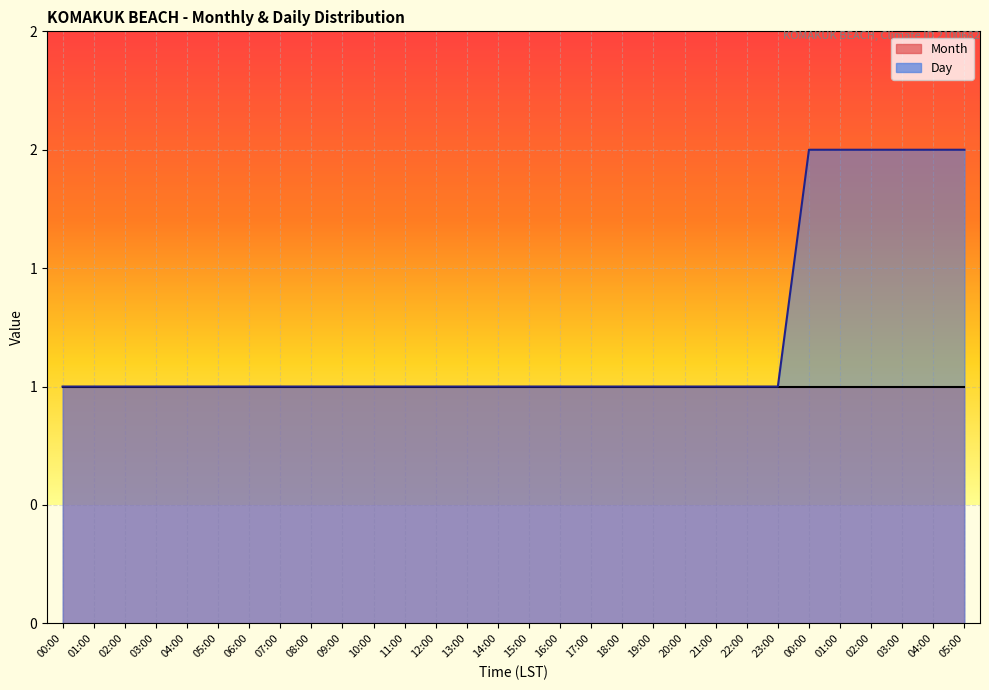

What is the average value?

1